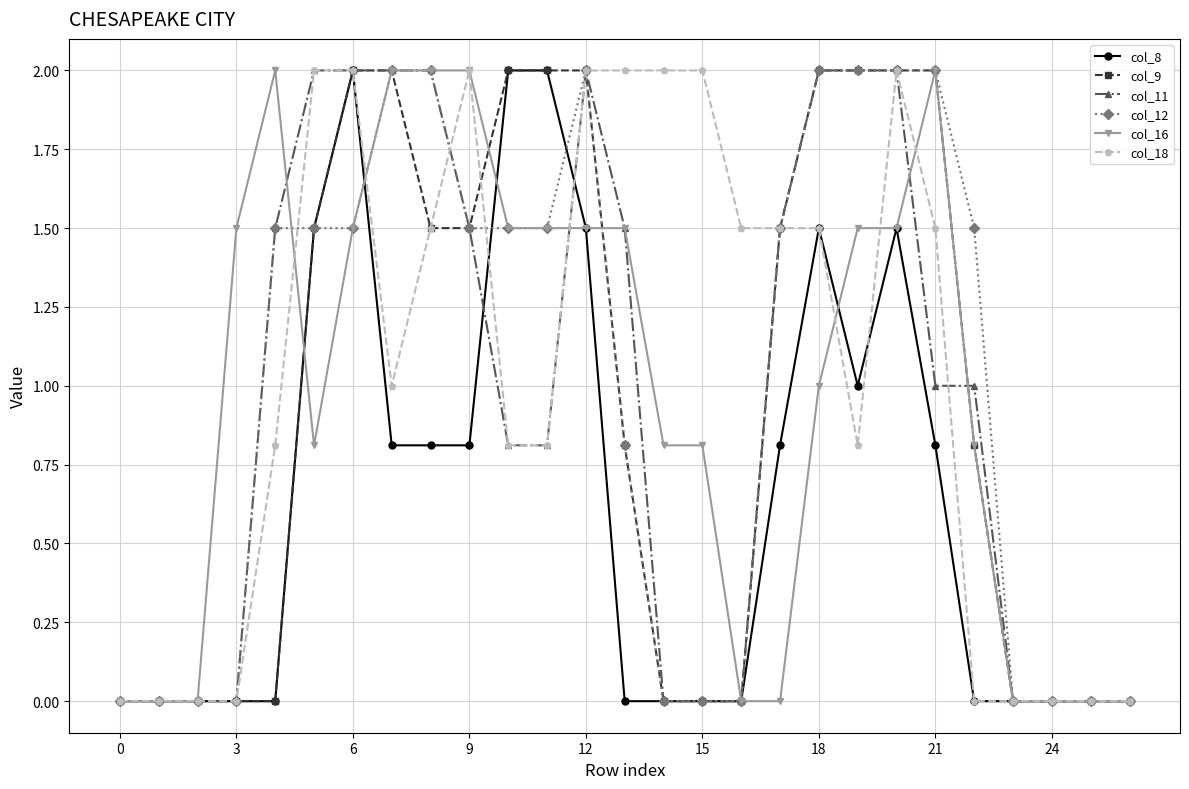

Reading left to right, what are all the values shown in this chart?

col_8: 0.0	0.0	0.0	0.0	0.0	1.5	2.0	0.8	0.8	0.8	2.0	2.0	1.5	0.0	0.0	0.0	0.0	0.8	1.5	1.0	1.5	0.8	0.0	0.0	0.0	0.0	0.0
col_9: 0.0	0.0	0.0	0.0	0.0	1.5	2.0	2.0	1.5	1.5	2.0	2.0	2.0	0.8	0.0	0.0	0.0	1.5	2.0	2.0	2.0	2.0	0.8	0.0	0.0	0.0	0.0
col_11: 0.0	0.0	0.0	0.0	1.5	2.0	2.0	2.0	2.0	1.5	0.8	0.8	2.0	1.5	0.0	0.0	0.0	1.5	2.0	2.0	2.0	1.0	1.0	0.0	0.0	0.0	0.0
col_12: 0.0	0.0	0.0	0.0	1.5	1.5	1.5	2.0	2.0	1.5	1.5	1.5	2.0	0.8	0.0	0.0	0.0	1.5	2.0	2.0	2.0	2.0	1.5	0.0	0.0	0.0	0.0
col_16: 0.0	0.0	0.0	1.5	2.0	0.8	1.5	2.0	2.0	2.0	1.5	1.5	1.5	1.5	0.8	0.8	0.0	0.0	1.0	1.5	1.5	2.0	0.8	0.0	0.0	0.0	0.0
col_18: 0.0	0.0	0.0	0.0	0.8	2.0	2.0	1.0	1.5	2.0	0.8	0.8	2.0	2.0	2.0	2.0	1.5	1.5	1.5	0.8	2.0	1.5	0.0	0.0	0.0	0.0	0.0